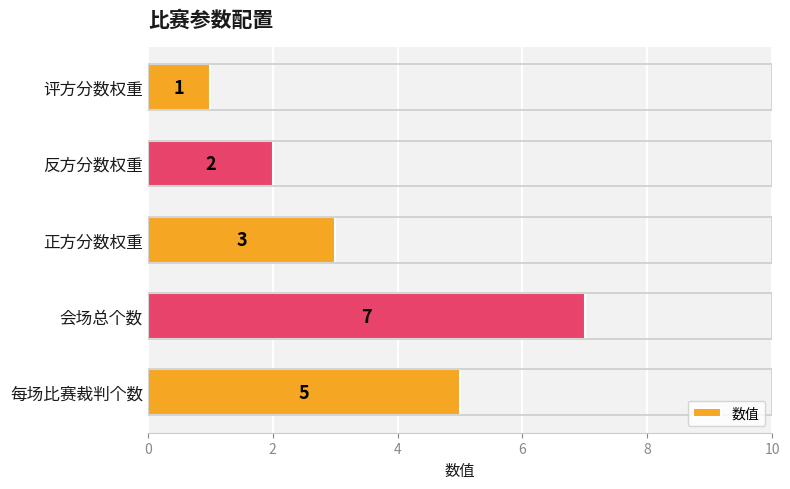

Reading bottom to top, transcribe all the data shown in this chart.

每场比赛裁判个数=5	会场总个数=7	正方分数权重=3	反方分数权重=2	评方分数权重=1